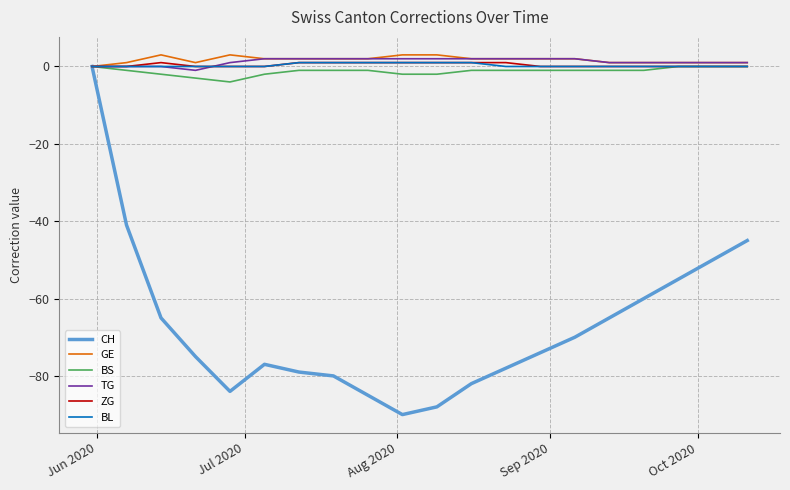

Which series has the largest range (max minus min)?

CH